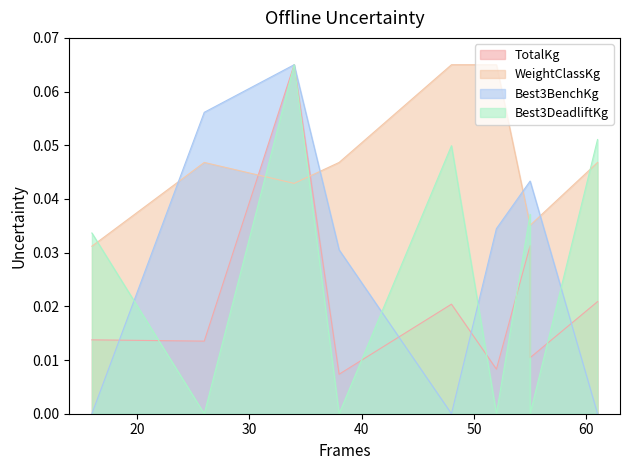

At which label is Best3DeadliftKg closest to 0?

26